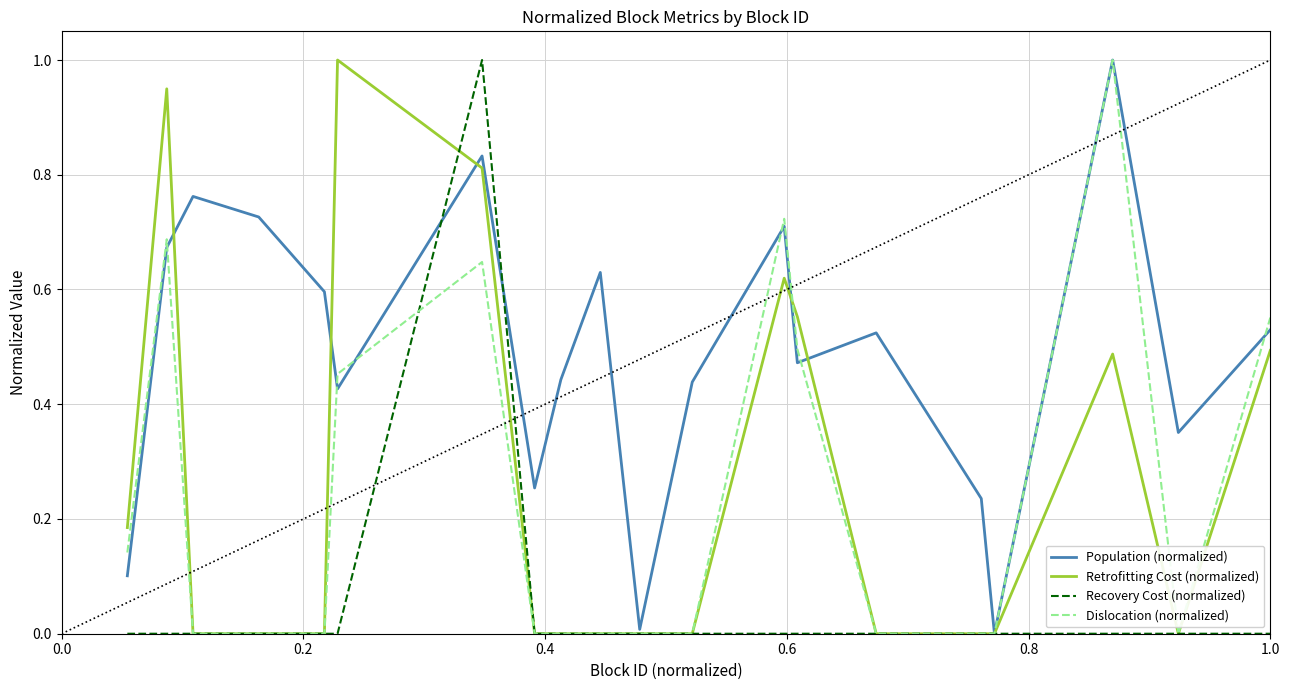

What is the highest value of the Retrofitting Cost (normalized) series?

1.0